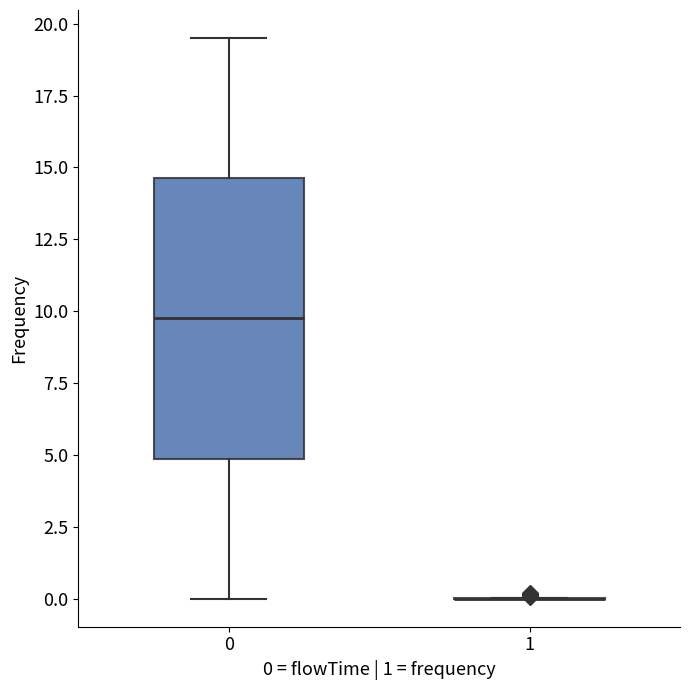

Reading left to right, read every box against the y-axis: the position of its median line, the range the box covers, and the ends of its whiskers. The values are not printed on the chart, so give them approximately, as read against the axis.

0: median 10.0, box 5.0 to 14.5, whiskers 0.0 to 19.5
1: box collapsed to a line at 0.0, whiskers 0.0 to 0.0